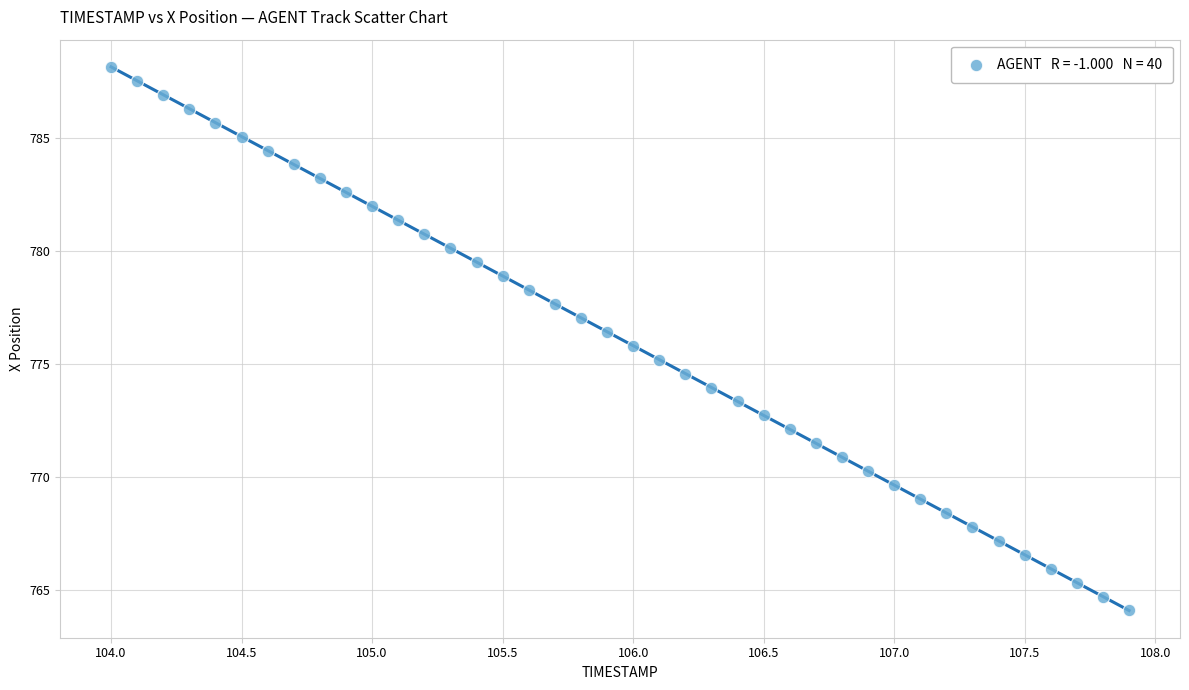

What is the range of Y values (max minus min)?

24.0